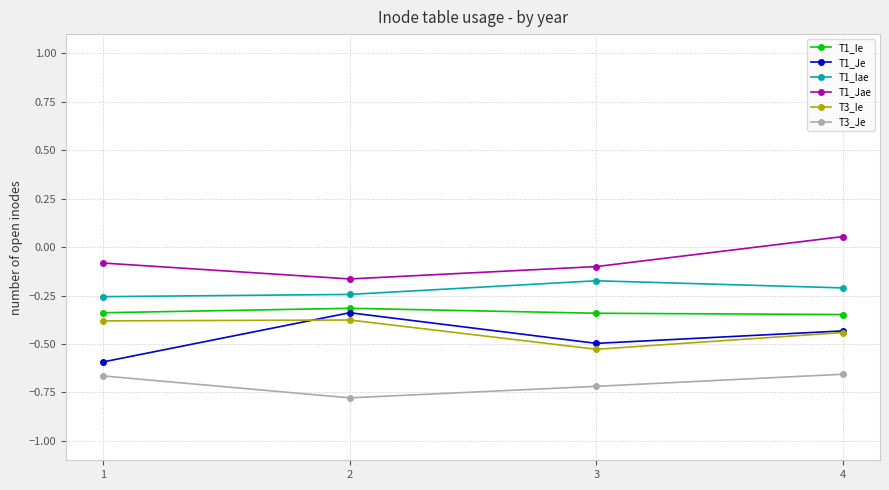

How many lines are shown in the chart?

6